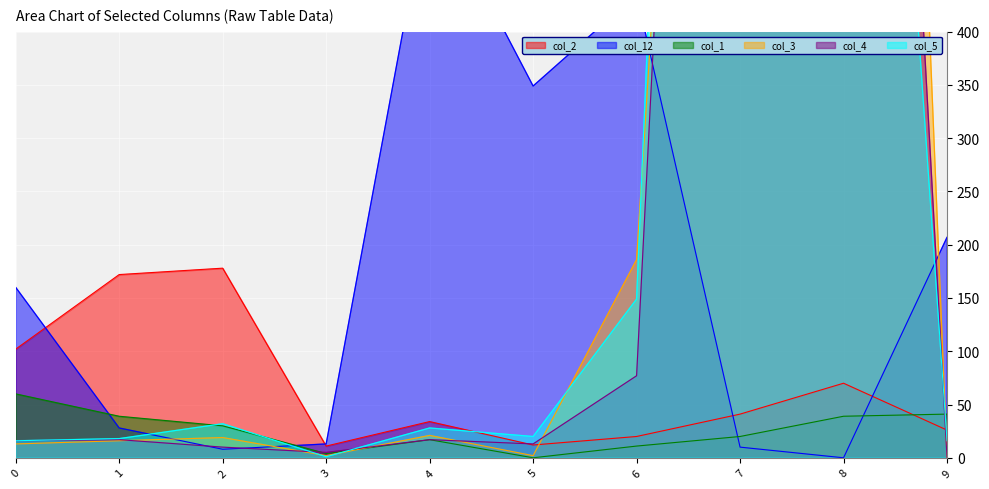

Between 7 and 9, which is larger?

7